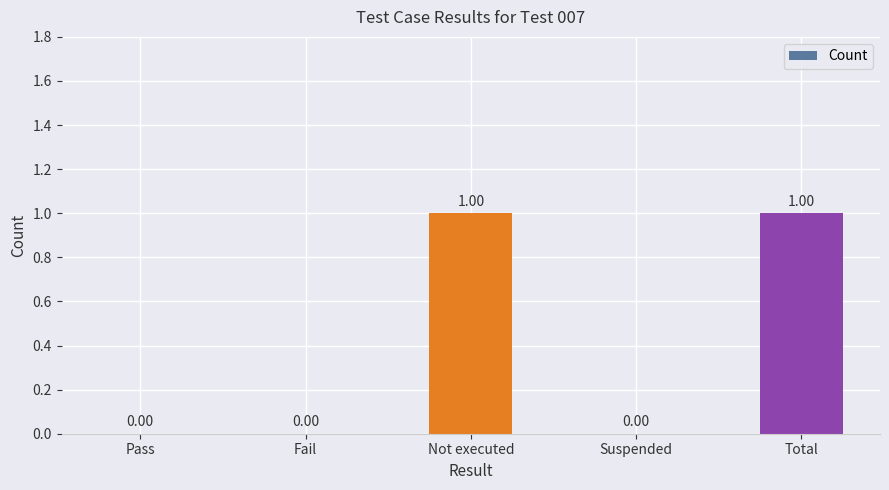

Reading right to left, transcribe all the data shown in this chart.

Total=1	Suspended=0	Not executed=1	Fail=0	Pass=0